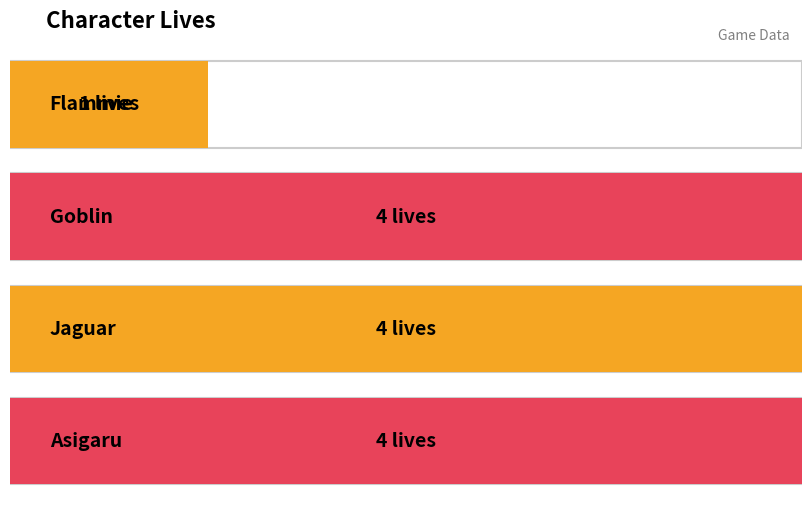

Where is the data nearest to the value 2?

Flammie